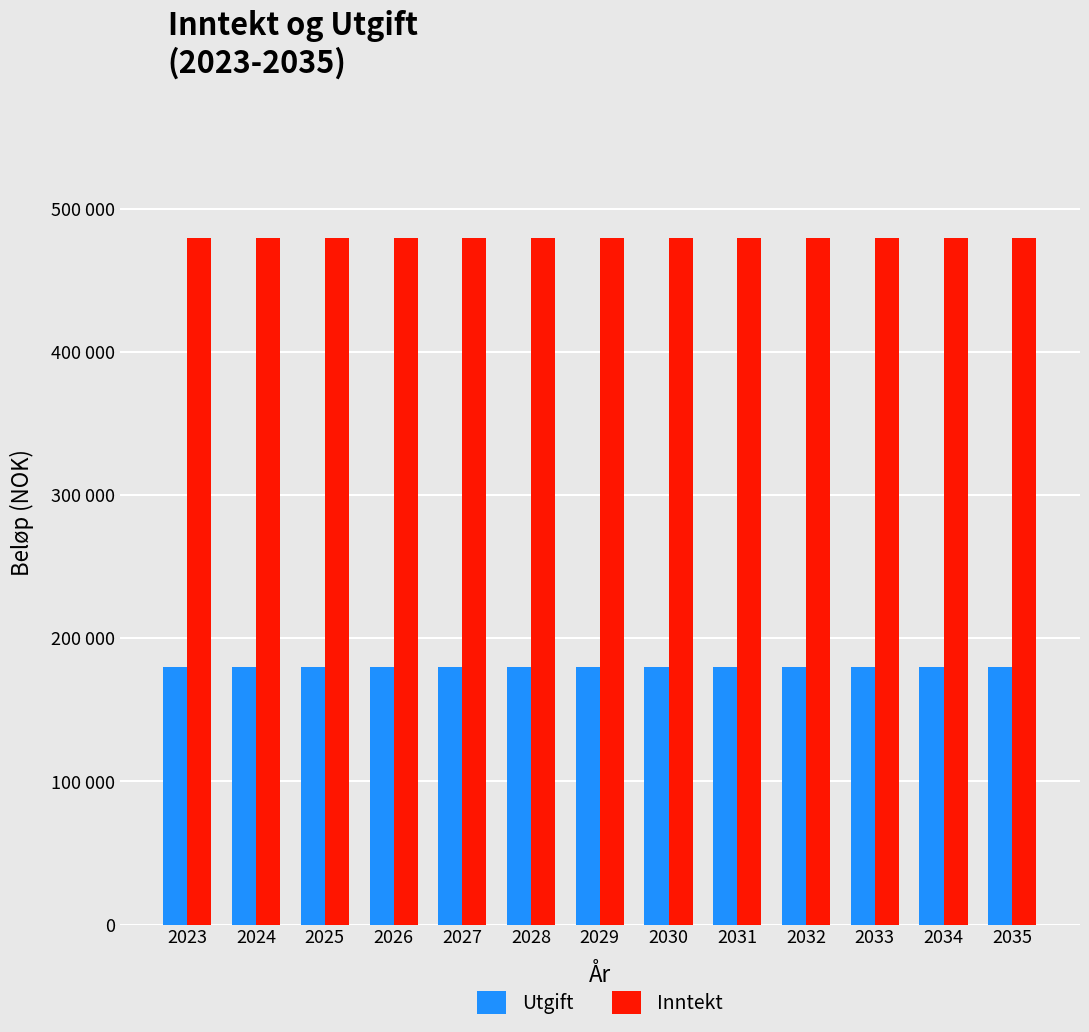

True or false: Inntekt has a value of 641411 at 2024.

False